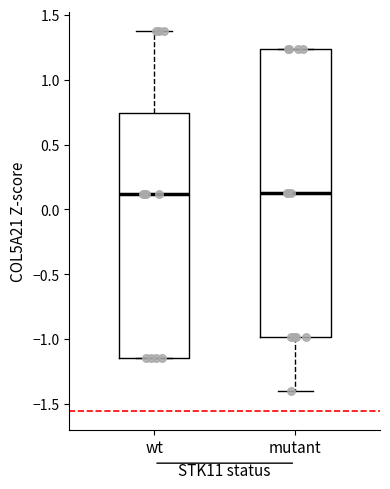

Comparing the boxes themselves (not the whiskers), which one is the tallest?

mutant